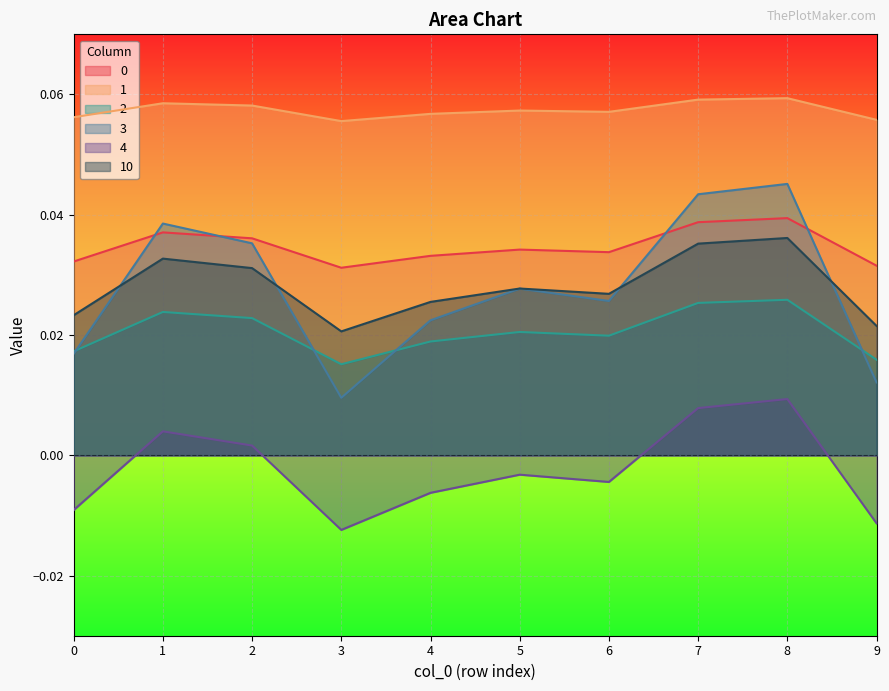

Reading left to right, list all the values displayed in this chart.

0: 0.0	0.0	0.0	0.0	0.0	0.0	0.0	0.0	0.0	0.0
1: 0.1	0.1	0.1	0.1	0.1	0.1	0.1	0.1	0.1	0.1
2: 0.0	0.0	0.0	0.0	0.0	0.0	0.0	0.0	0.0	0.0
3: 0.0	0.0	0.0	0.0	0.0	0.0	0.0	0.0	0.0	0.0
4: -0.0	0.0	0.0	-0.0	-0.0	-0.0	-0.0	0.0	0.0	-0.0
10: 0.0	0.0	0.0	0.0	0.0	0.0	0.0	0.0	0.0	0.0